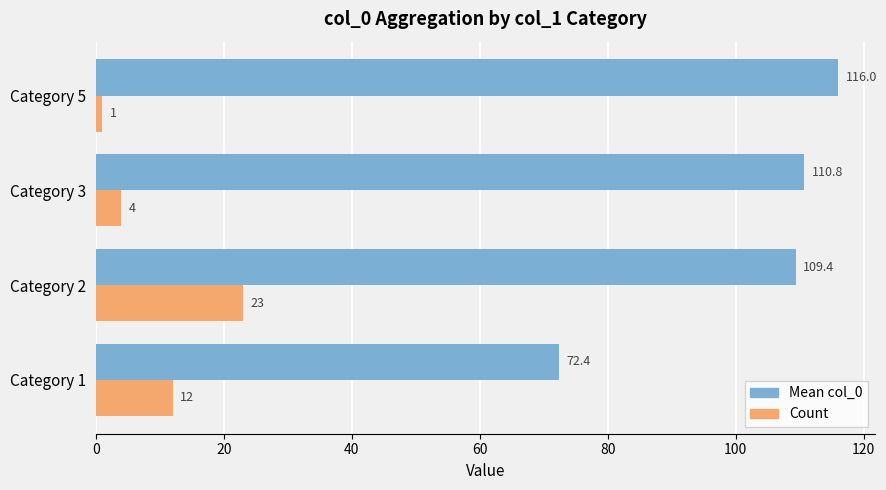

Rank the categories by Mean col_0 value from highest to lowest.

Category 5, Category 3, Category 2, Category 1